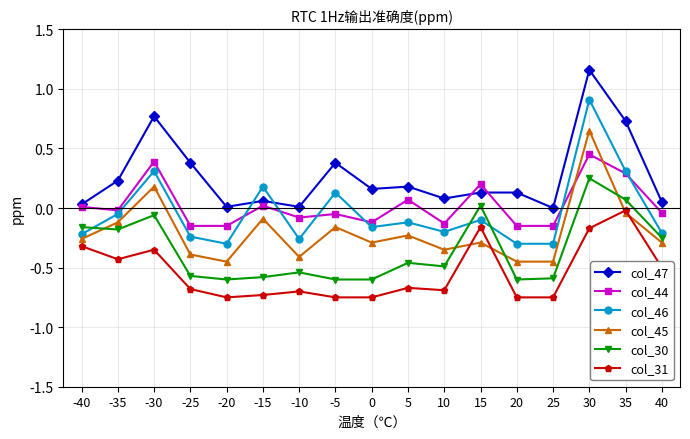

Which category has the highest value across all series?

30